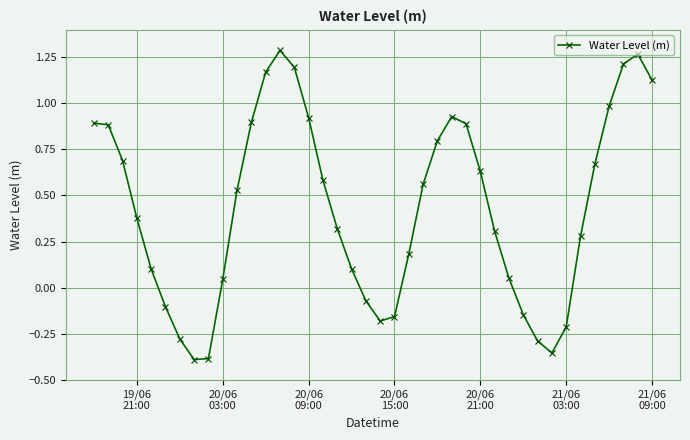

How many data points are less than 0?

11